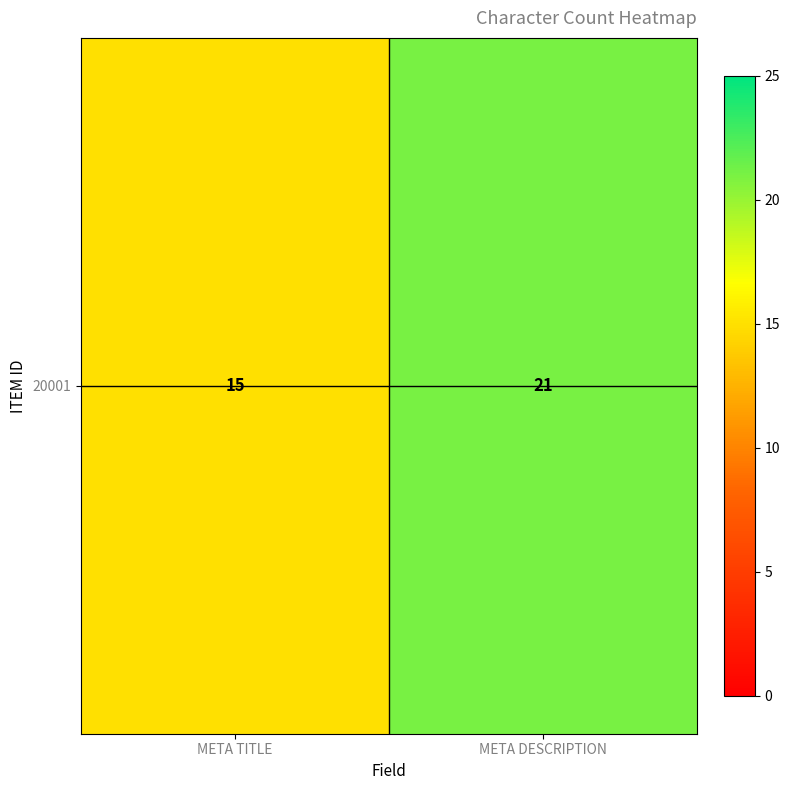

What is the greatest value displayed?

21